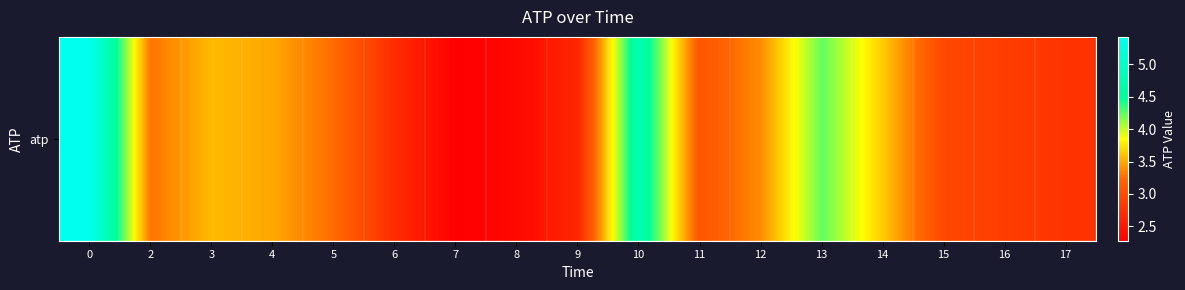

What is the change in value from 8 to 9?

+0.3